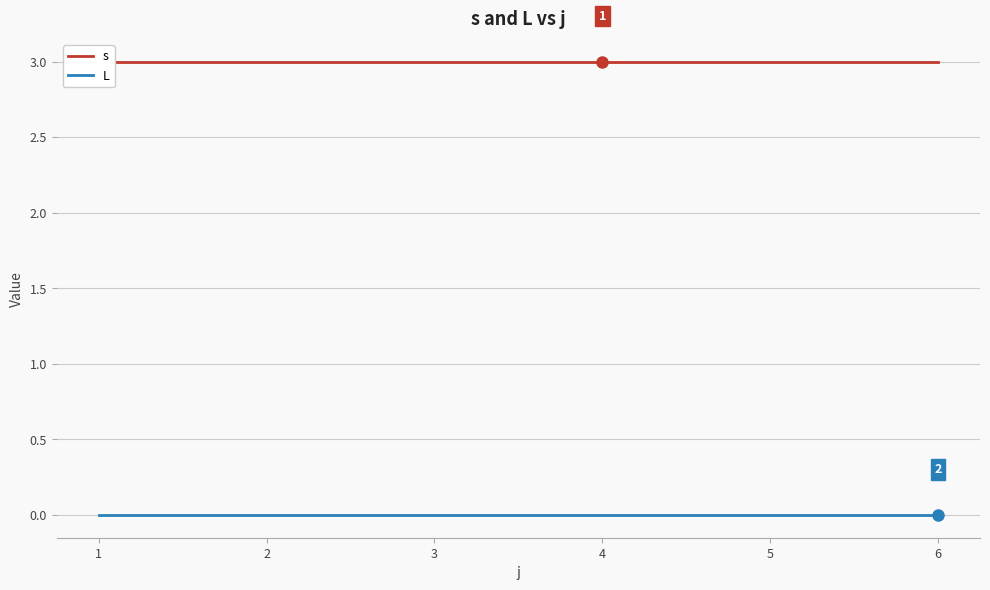

Reading left to right, extract all data points from this chart.

s: 1=3	2=3	3=3	4=3	5=3	6=3
L: 1=0	2=0	3=0	4=0	5=0	6=0